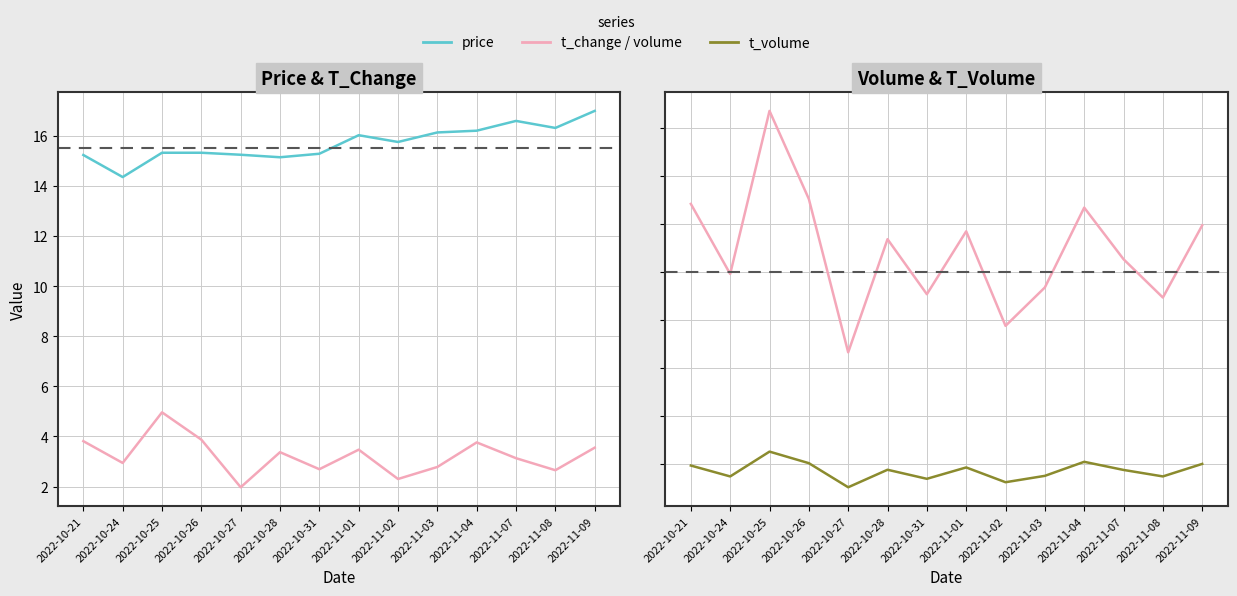

What is the label of the 7th point from the right?

2022-11-01